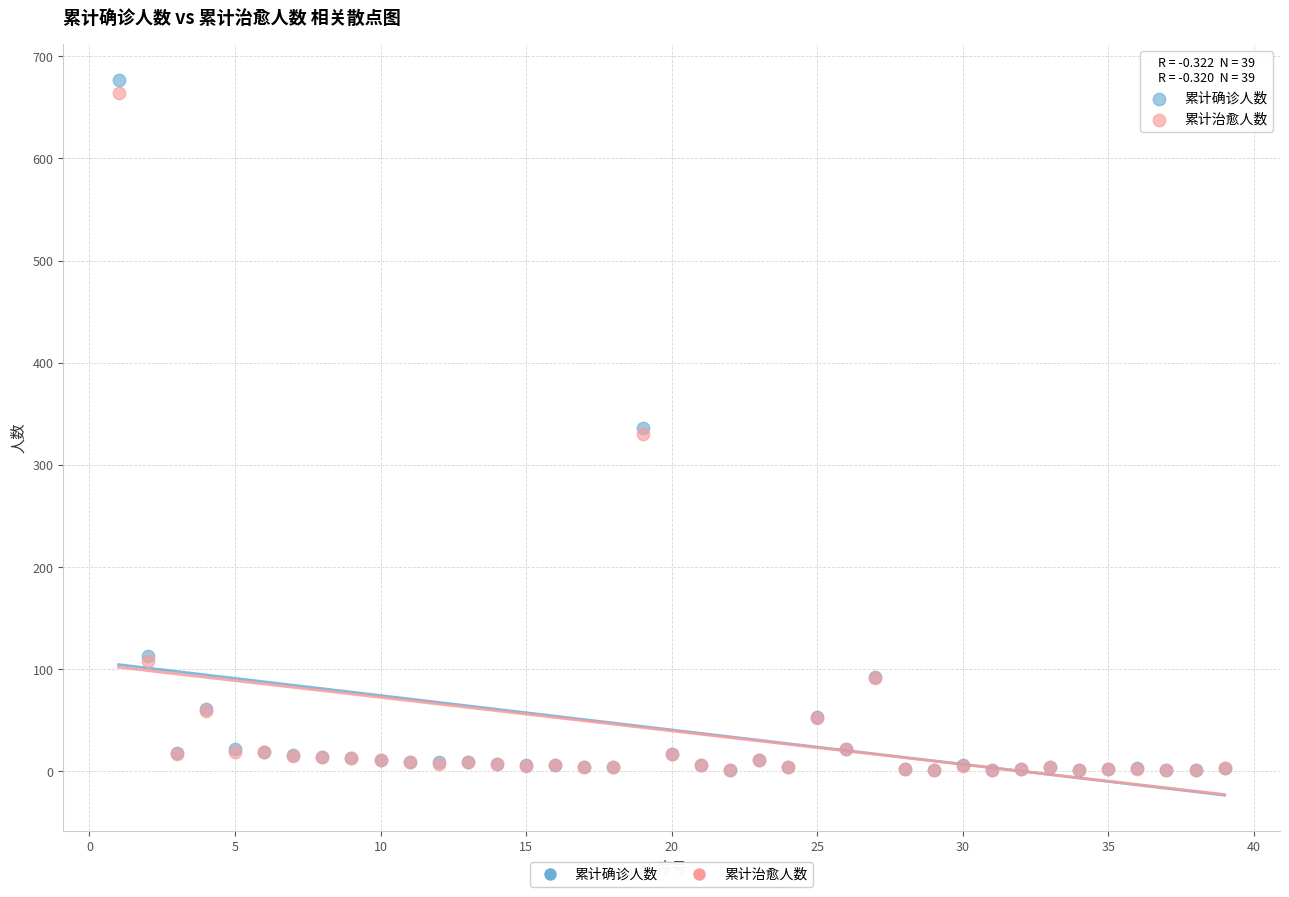

What are all the series names shown in the legend?

累计确诊人数, 累计治愈人数